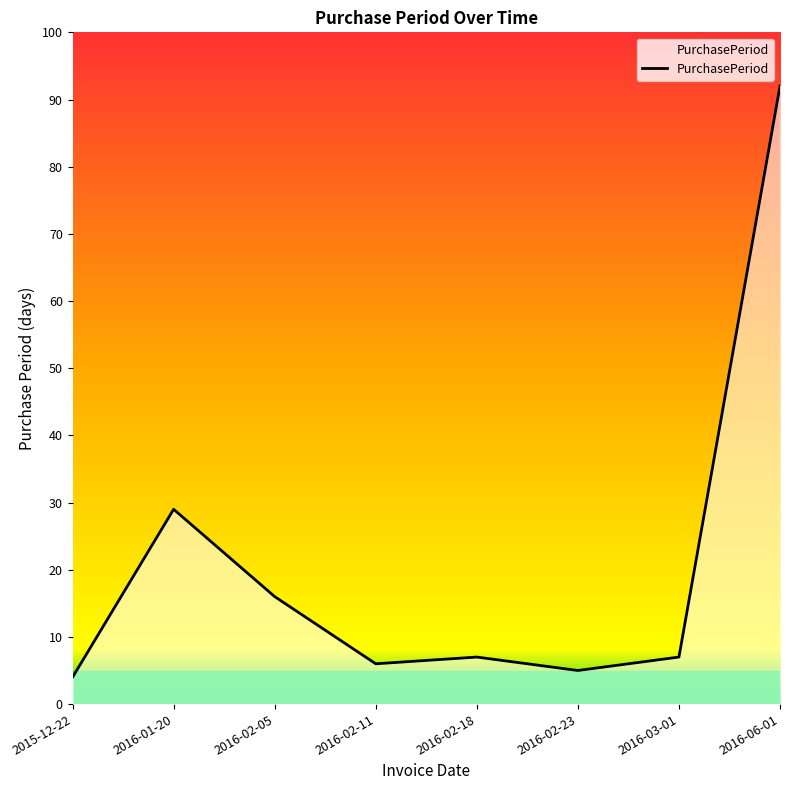

Count the number of data series in this chart.

1